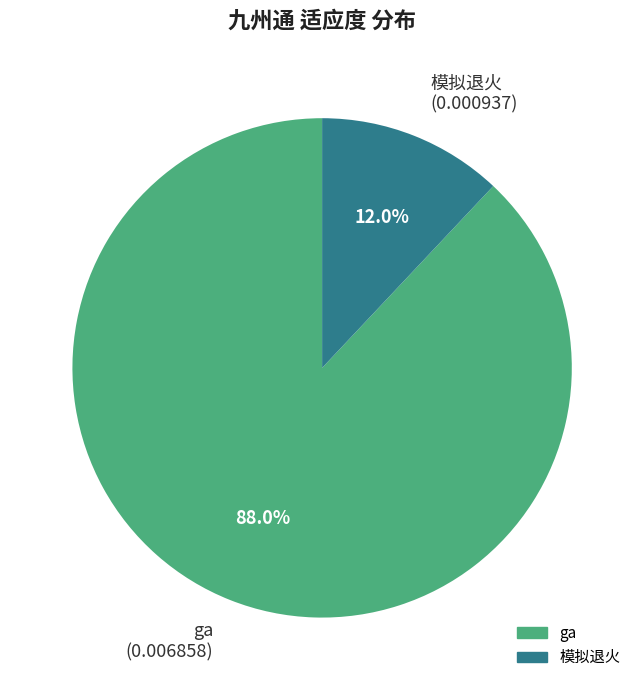

Which category accounts for the majority?

ga